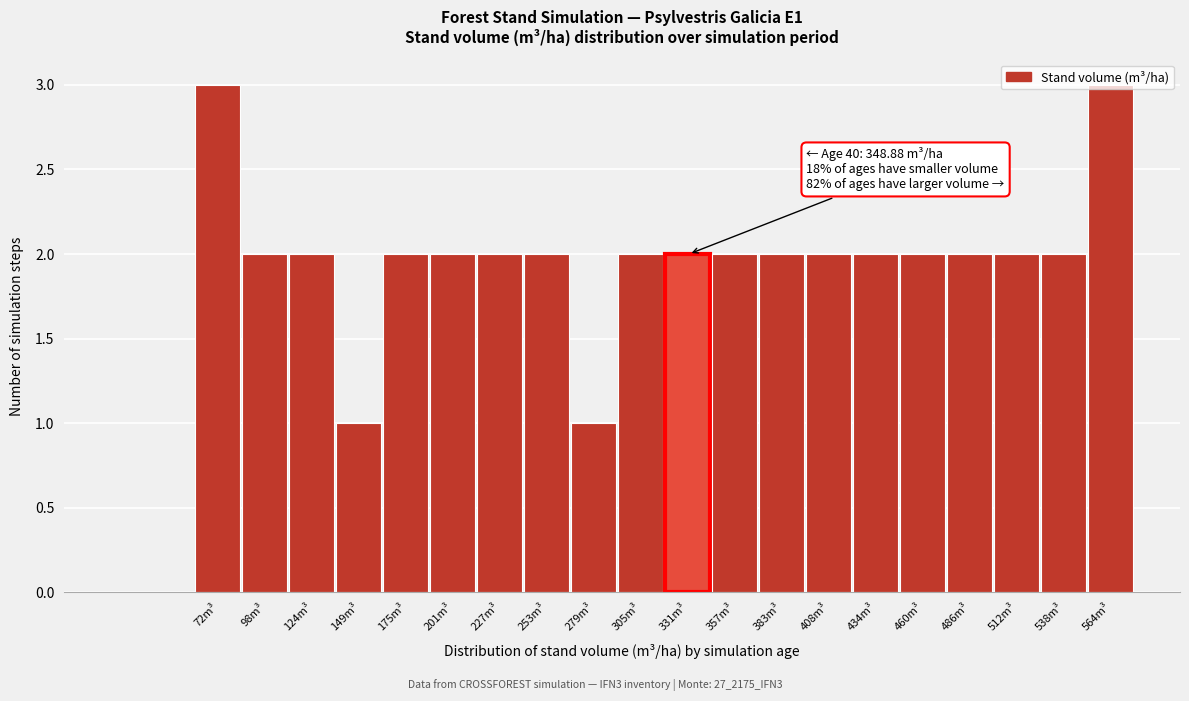

Approximately how many times larger is the value at 408m³ compared to 98m³?

1.0